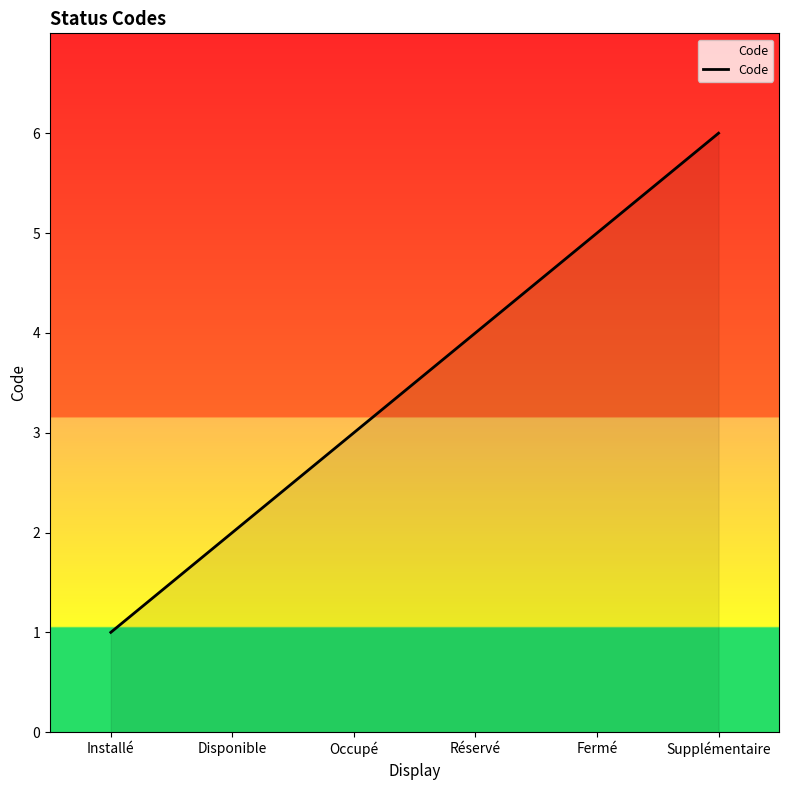

Which label corresponds to the smallest value in the chart?

Installé